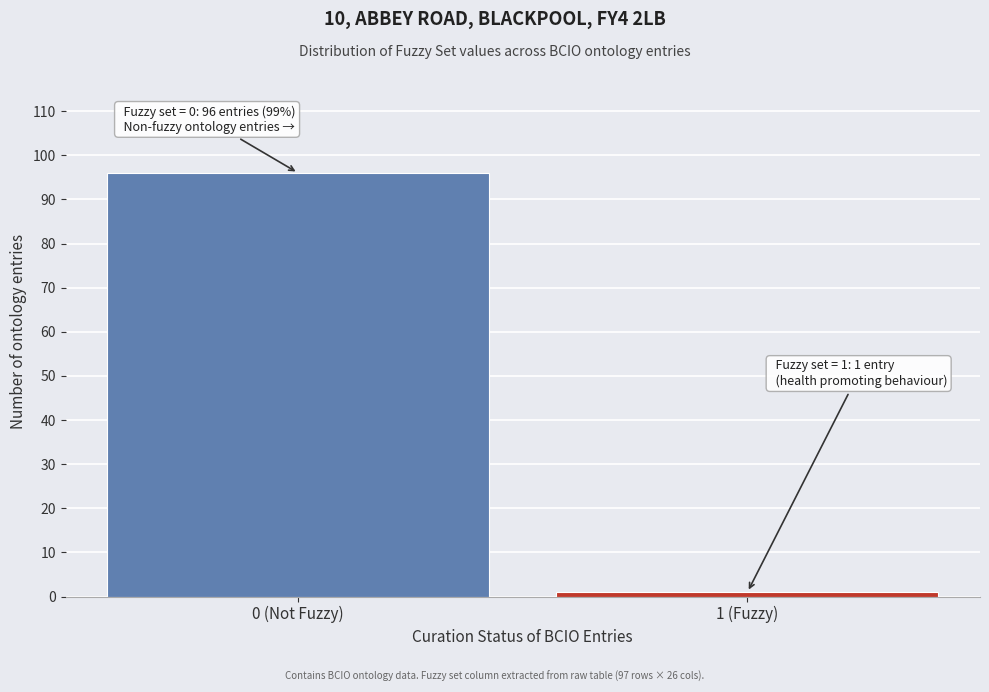

Reading left to right, what are all the values shown in this chart?

0 (Not Fuzzy)=96	1 (Fuzzy)=1